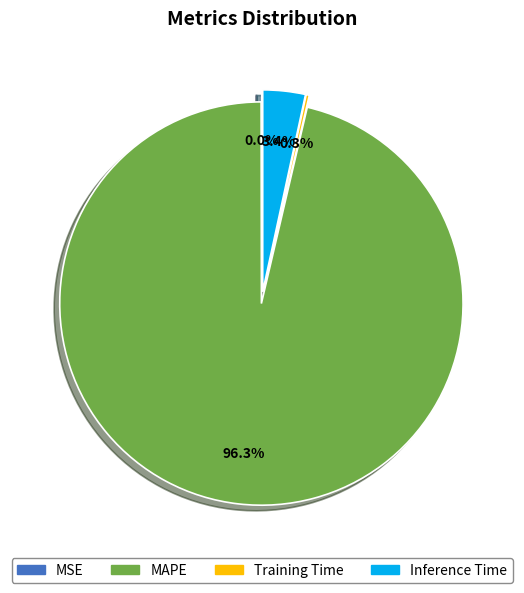

How many slices are in this pie chart?

4